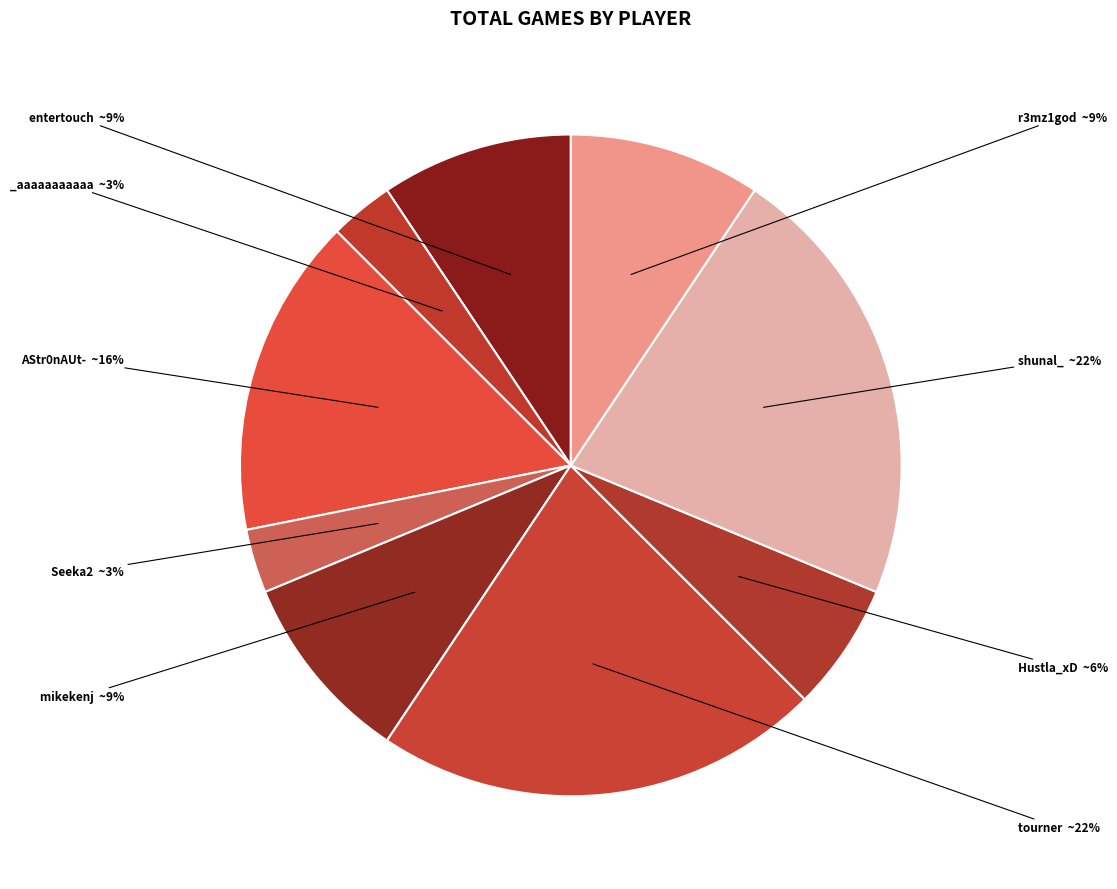

Is there any slice that represents more than half of the pie?

No